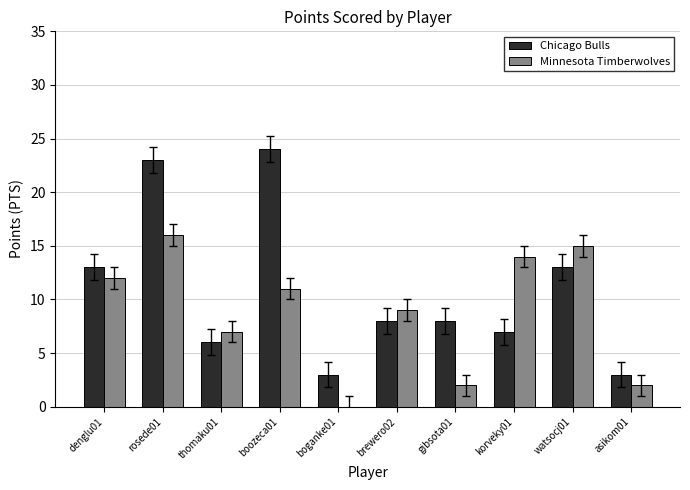

Which category has the highest value across all series?

boozeca01